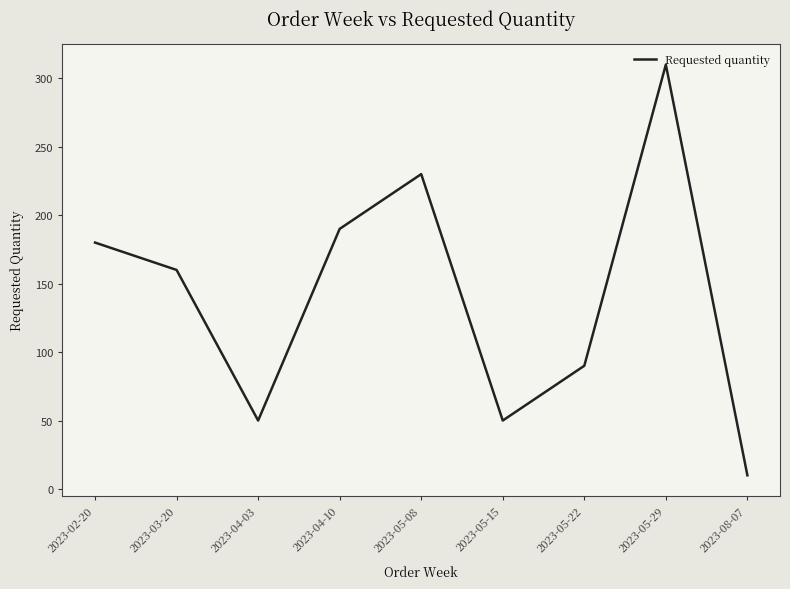

Which has a higher value, 2023-05-08 or 2023-03-20?

2023-05-08